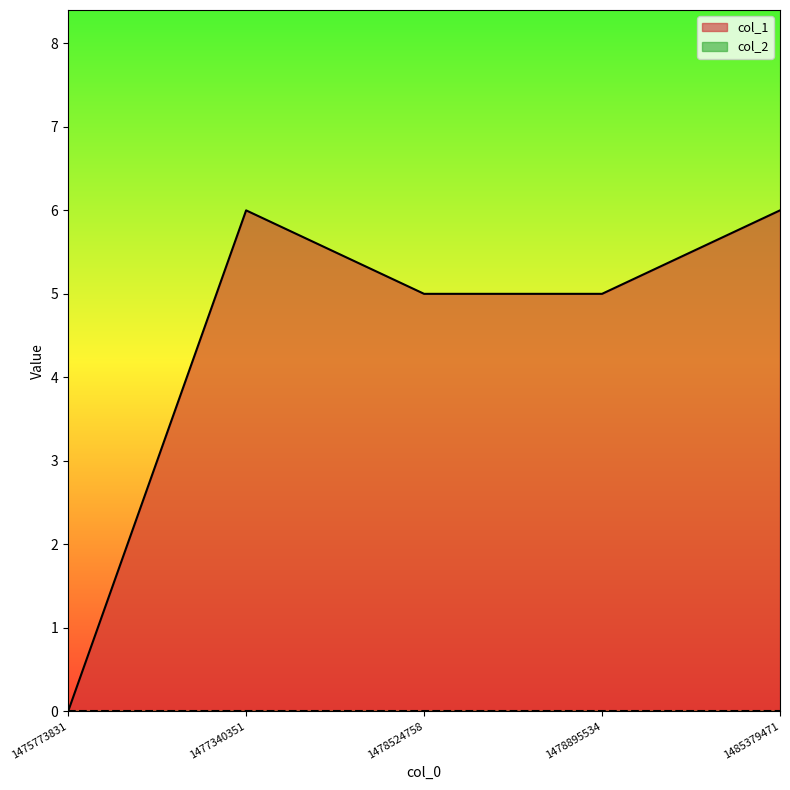

Which label corresponds to the largest value in the chart?

1477340351